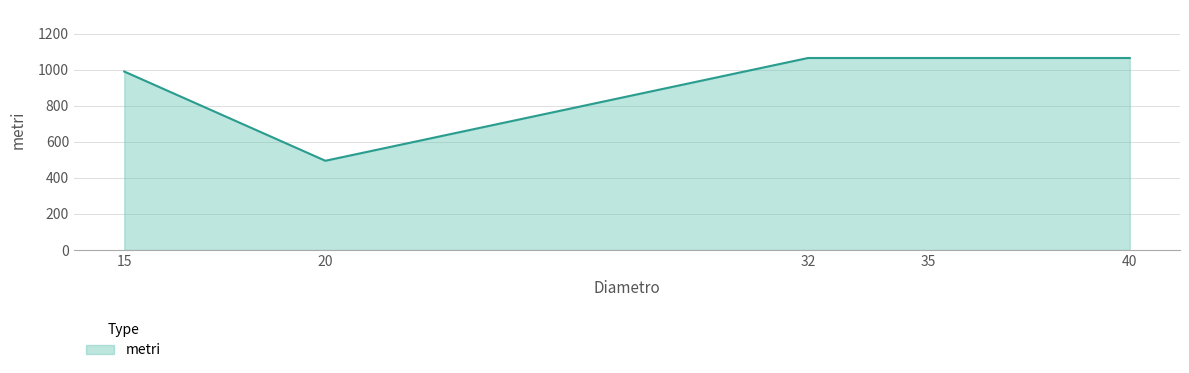

What is the smallest value displayed?

495